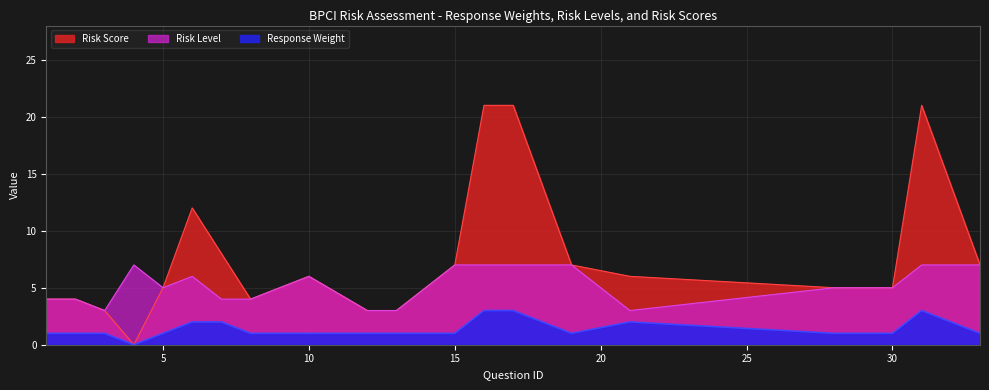

Which series has the largest range (max minus min)?

Risk Score